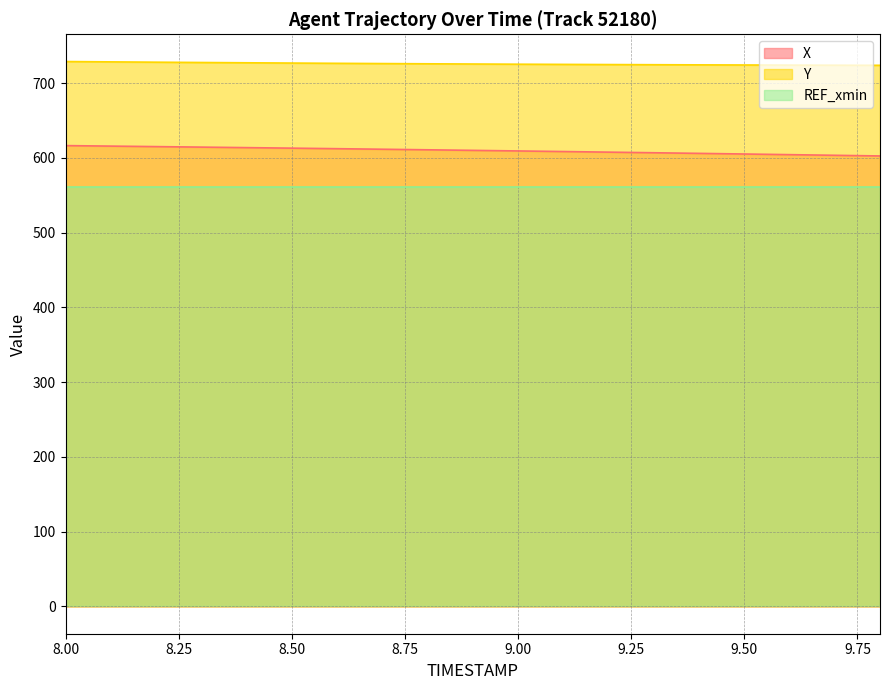

What is the total value across all series at 8.50?

1901.4